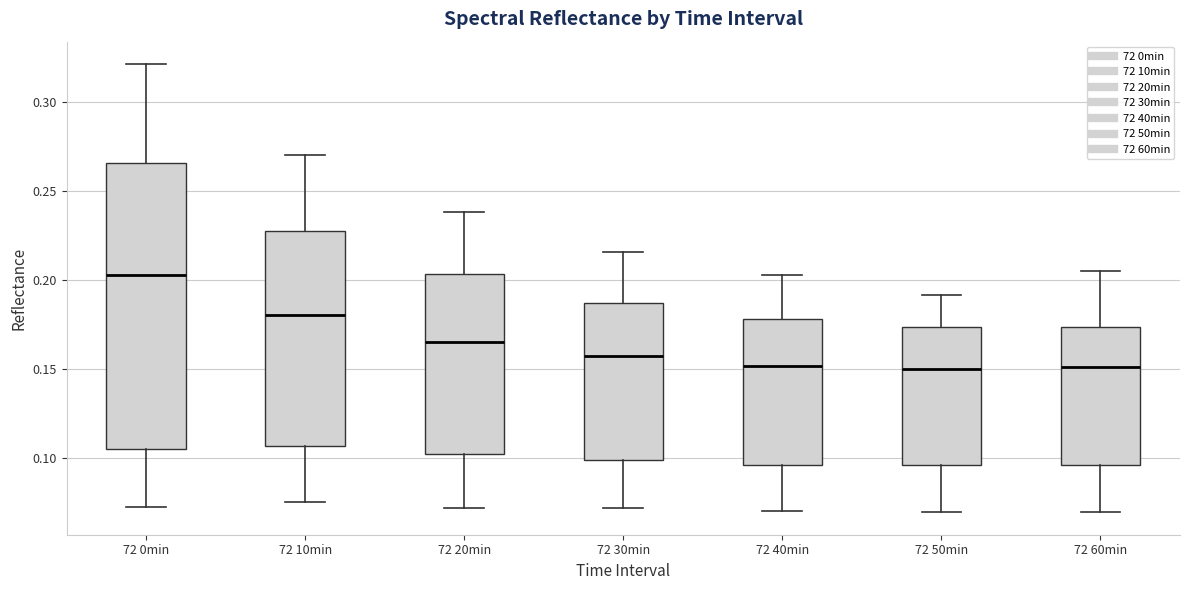

Where does the lower whisker of the box for 72 0min end on the y-axis? The values are not printed on the chart, so give them approximately, as read against the axis.

0.075